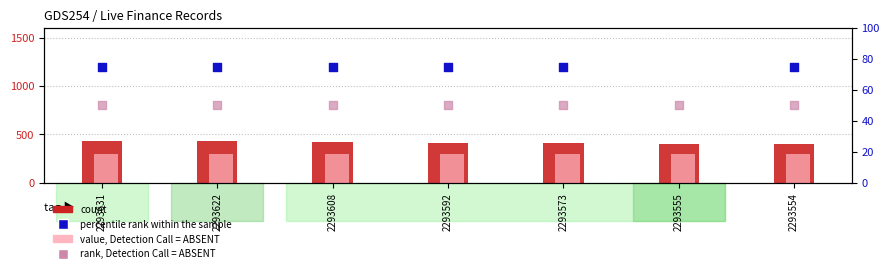

Which series has the largest total across all categories?

count